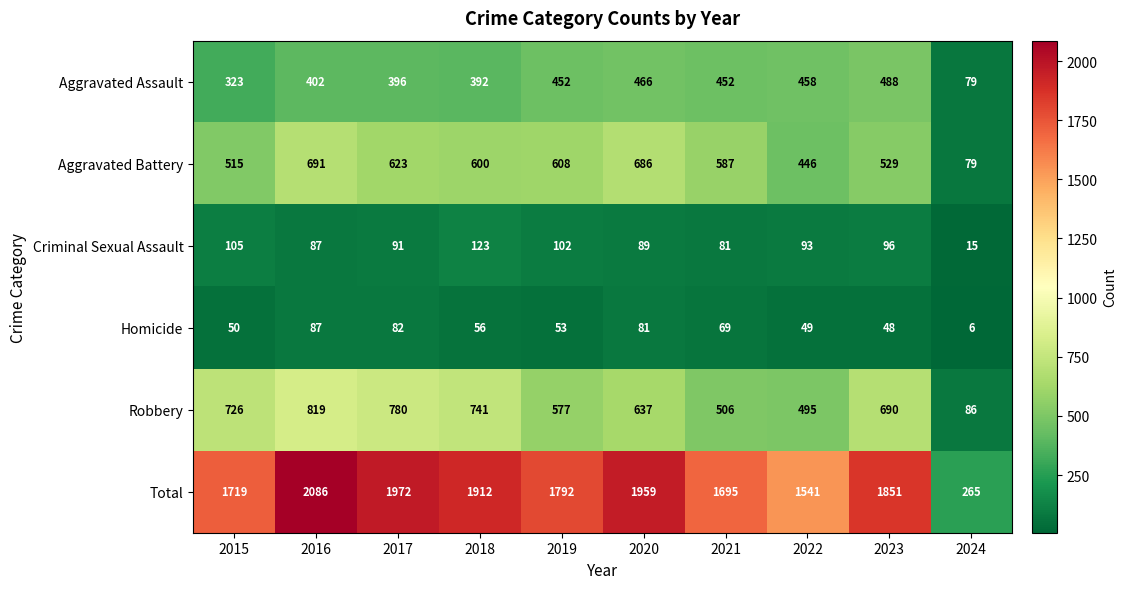

At which label does Aggravated Battery reach its minimum?

2024